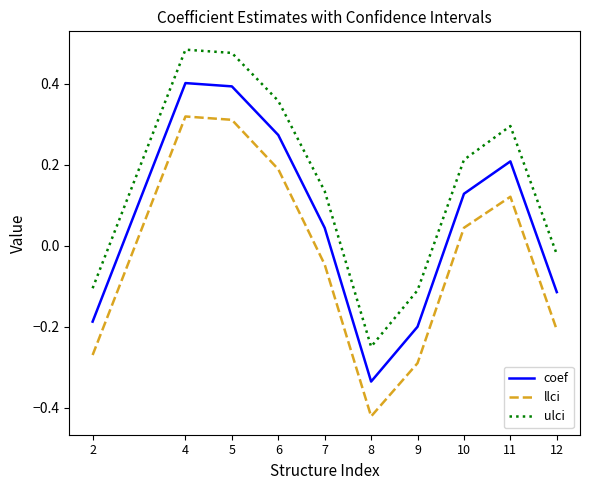

The ulci series shows 0.2 at 6. True or false?

False